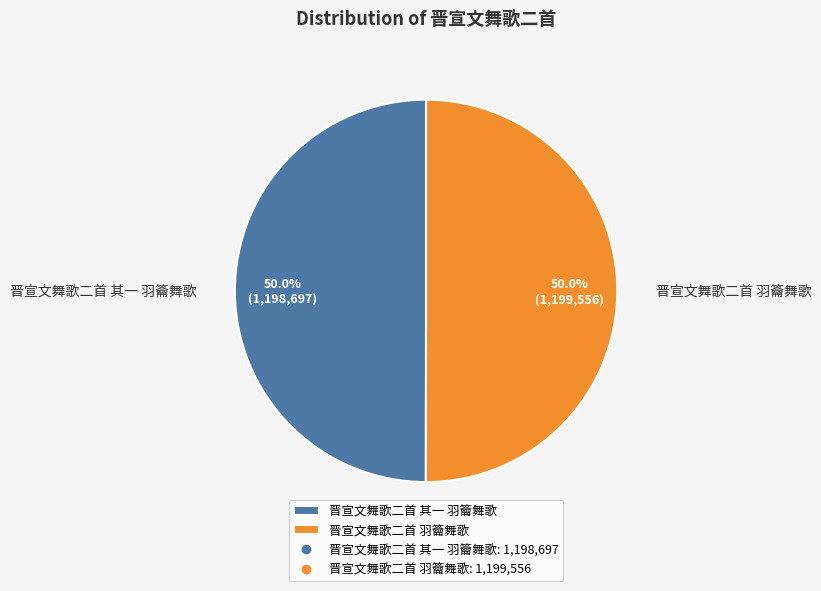

What percentage is NOT represented by 晋宣文舞歌二首 羽籥舞歌?

50.0%